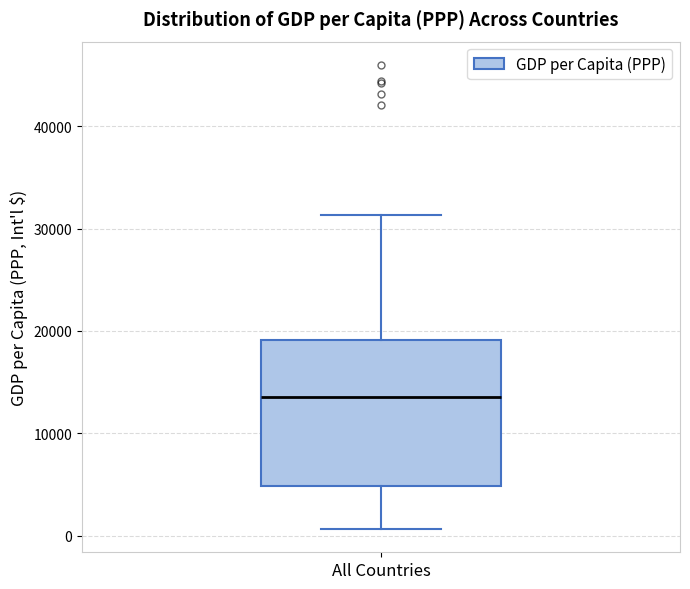

Transcribe this box plot: give where the median line is, the range the box spans, and where the two whiskers end, as read against the y-axis. The values are not printed on the chart, so give them approximately, as read against the axis.

median 14000, box 5000 to 19000, whiskers 1000 to 31000